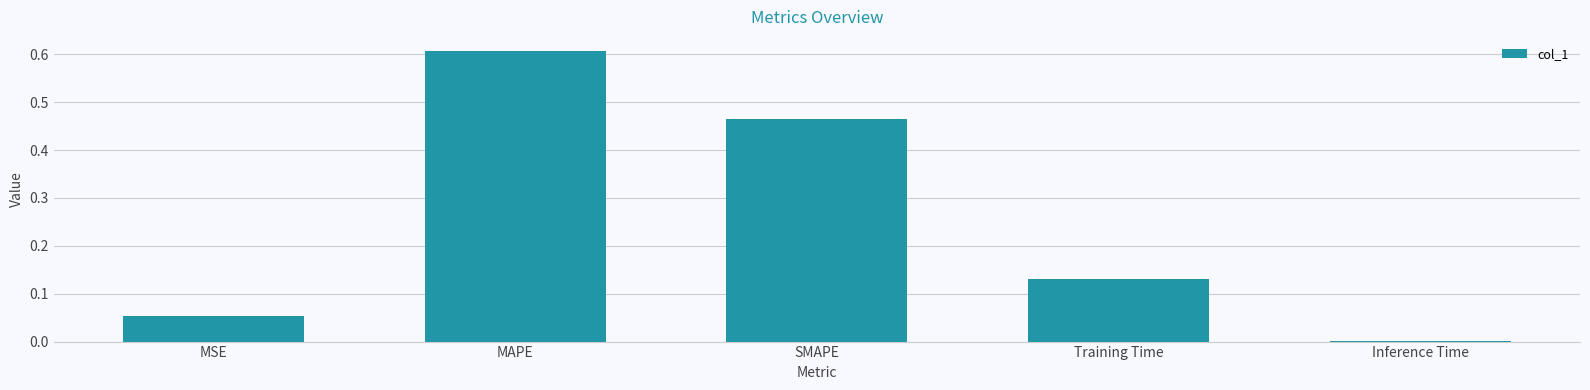

What is the change in value from Training Time to Inference Time?

-0.1